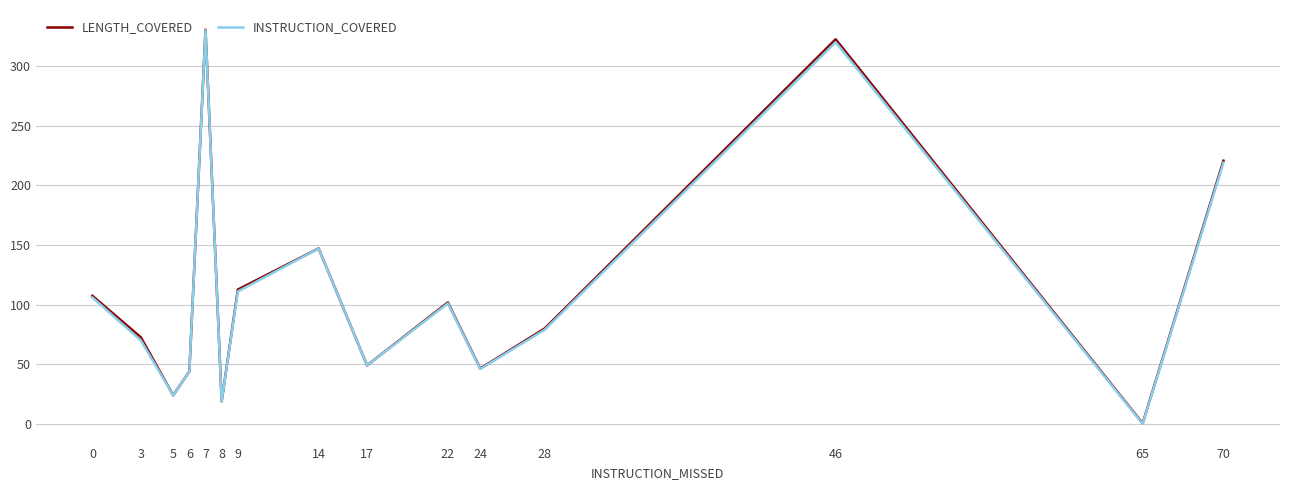

What is the difference between the highest and lowest values at 3?

2.5